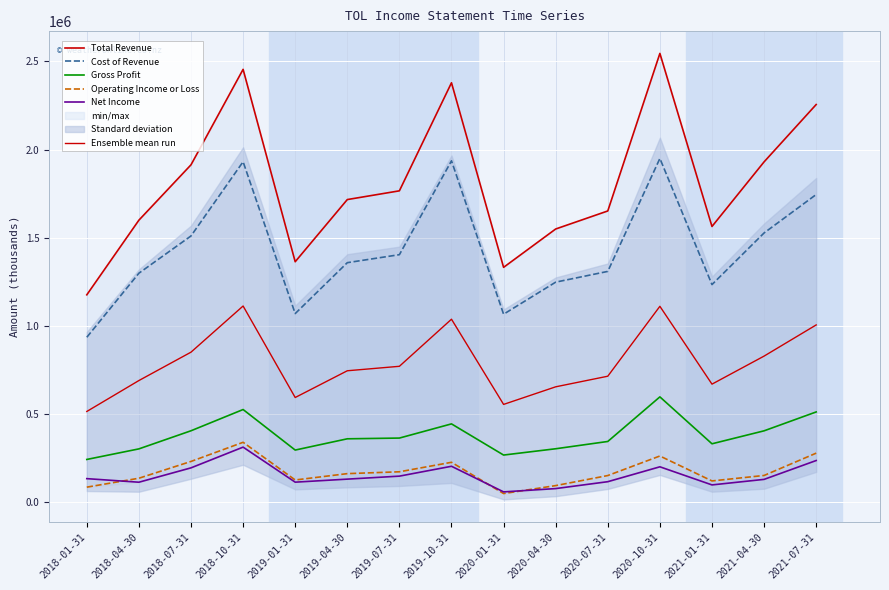

True or false: Gross Profit and Ensemble mean run intersect in this chart.

False